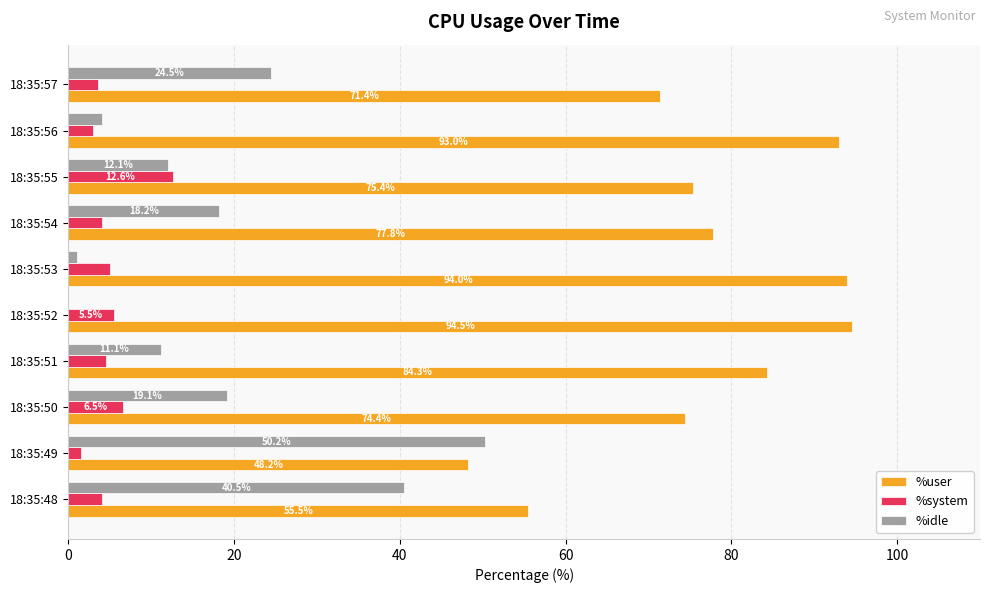

What are all the series names shown in the legend?

%user, %system, %idle